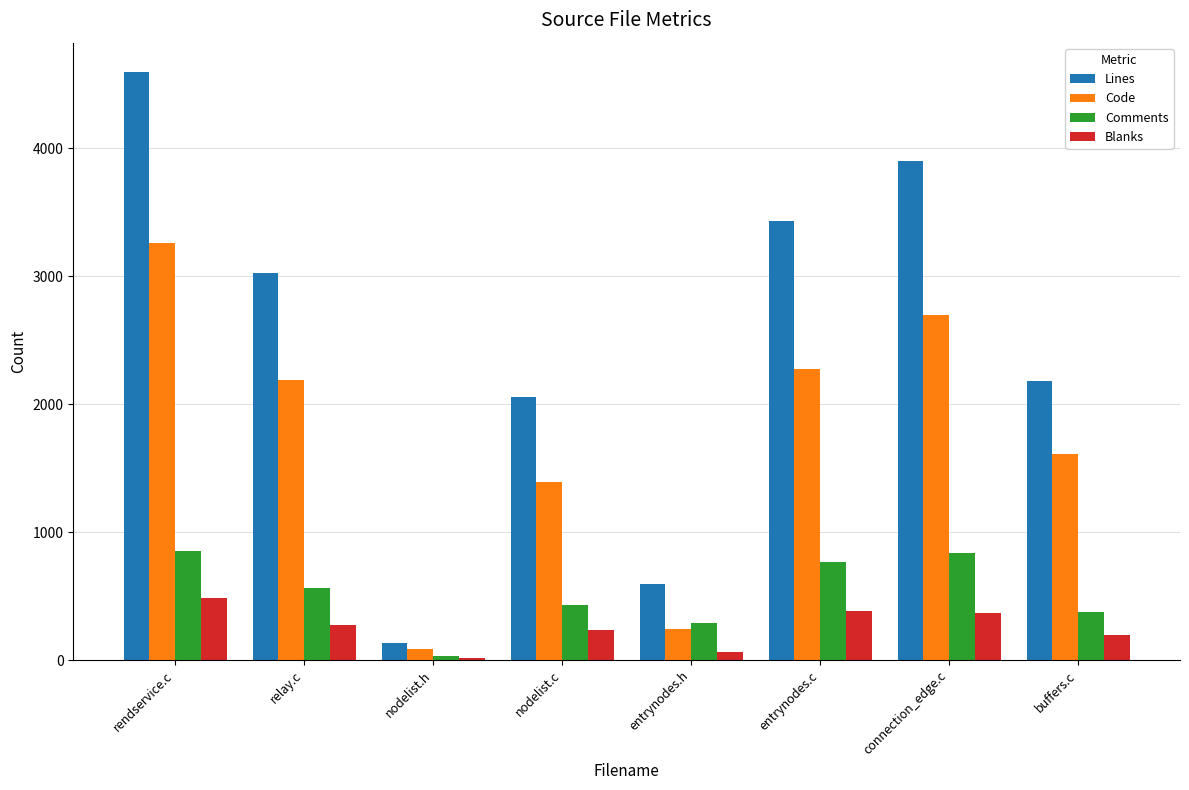

Count the number of data series in this chart.

4